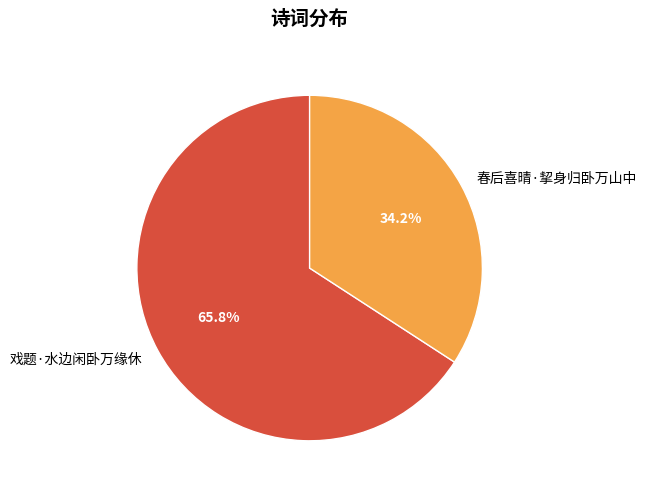

Which category has the smallest portion of the pie?

春后喜晴·挈身归卧万山中